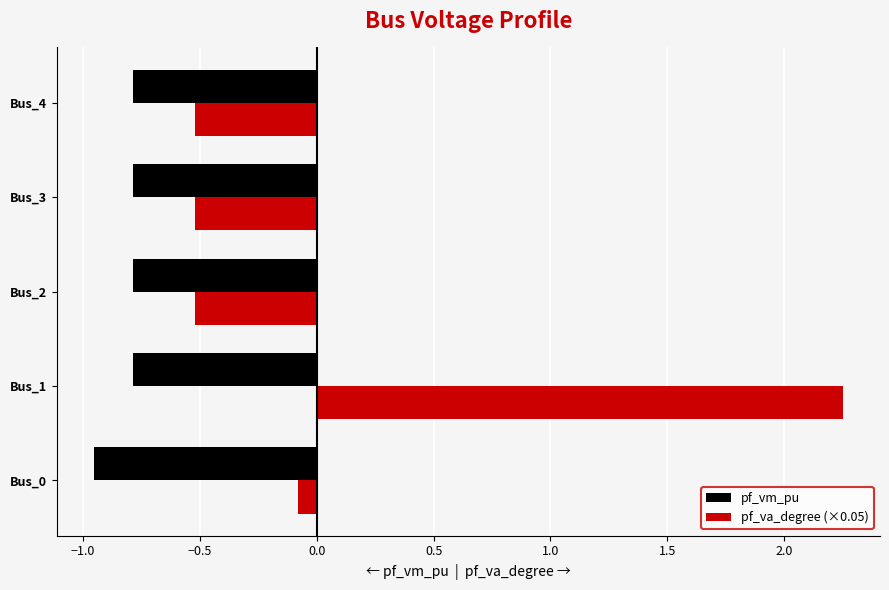

List the series in order of their overall mean, highest first.

pf_va_degree (×0.05), pf_vm_pu